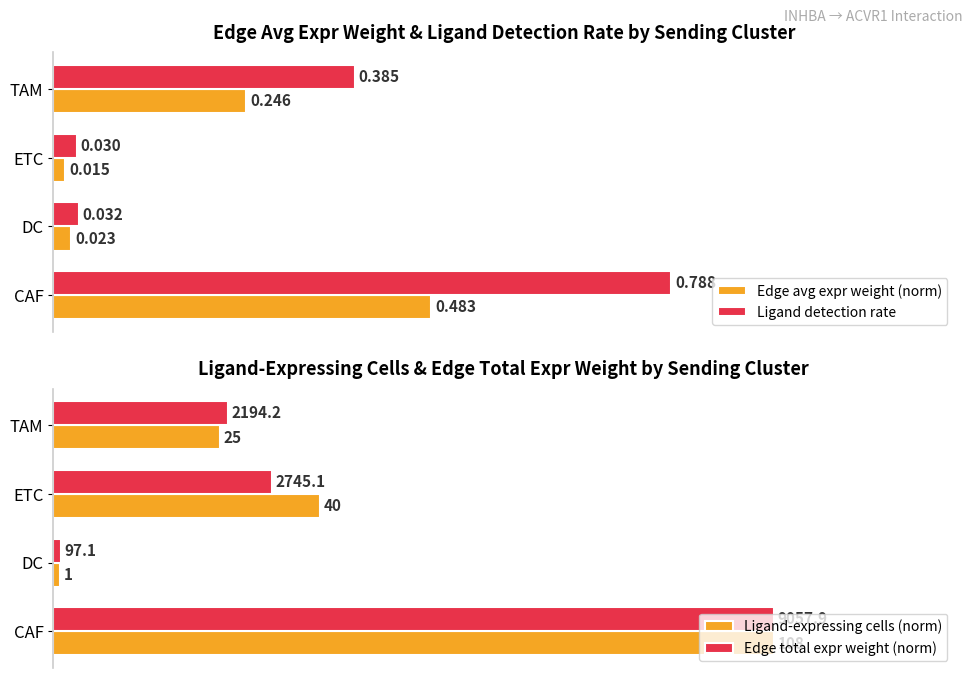

At which label does Ligand detection rate reach its minimum?

ETC